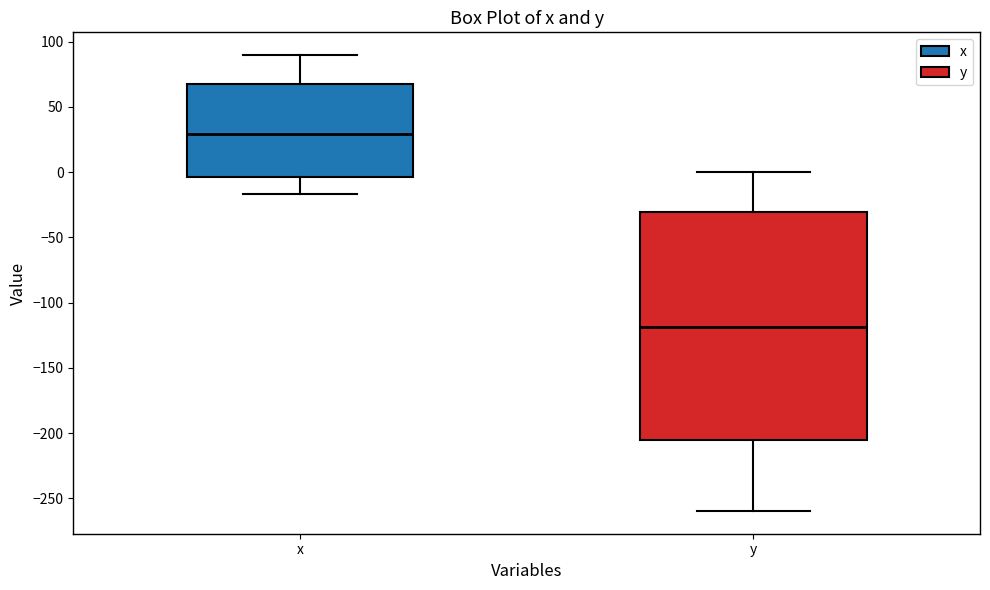

Where does the median line of the box for y sit on the y-axis? The values are not printed on the chart, so give them approximately, as read against the axis.

-120